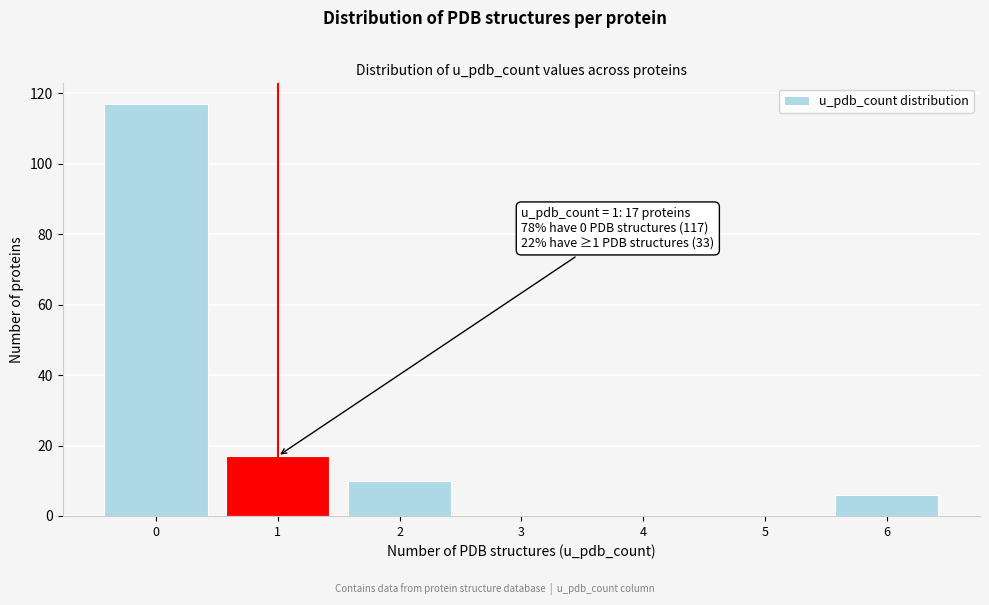

Reading left to right, list all the values displayed in this chart.

0=117	1=17	2=10	3=0	4=0	5=0	6=6